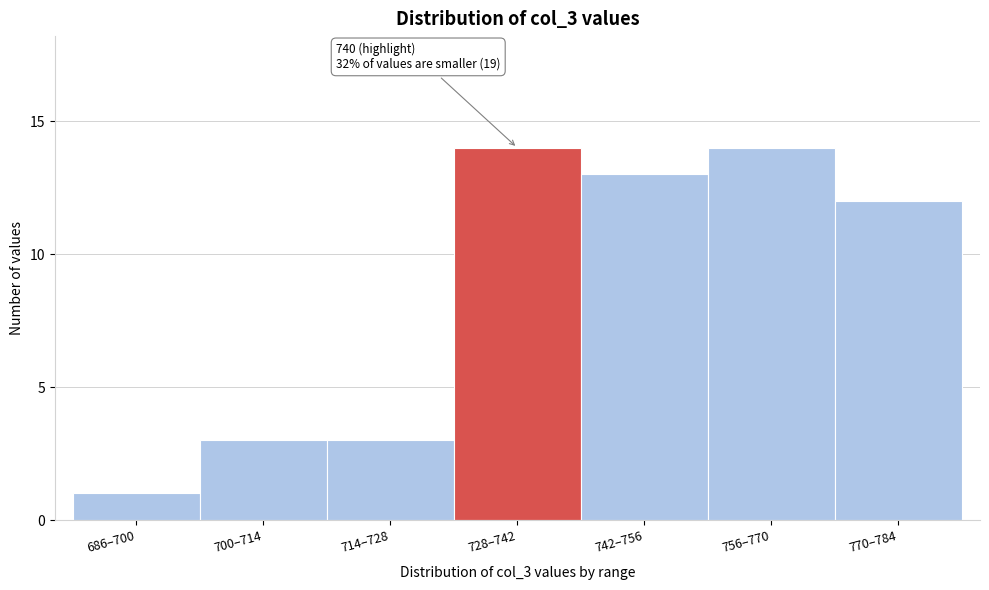

Reading left to right, what are all the values shown in this chart?

1	3	3	14	13	14	12